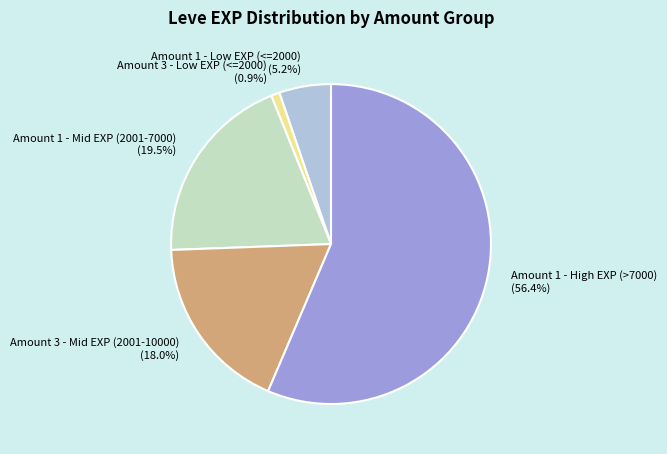

What percentage is NOT represented by Amount 3 - Low EXP (<=2000) (0.9%)?

99.1%